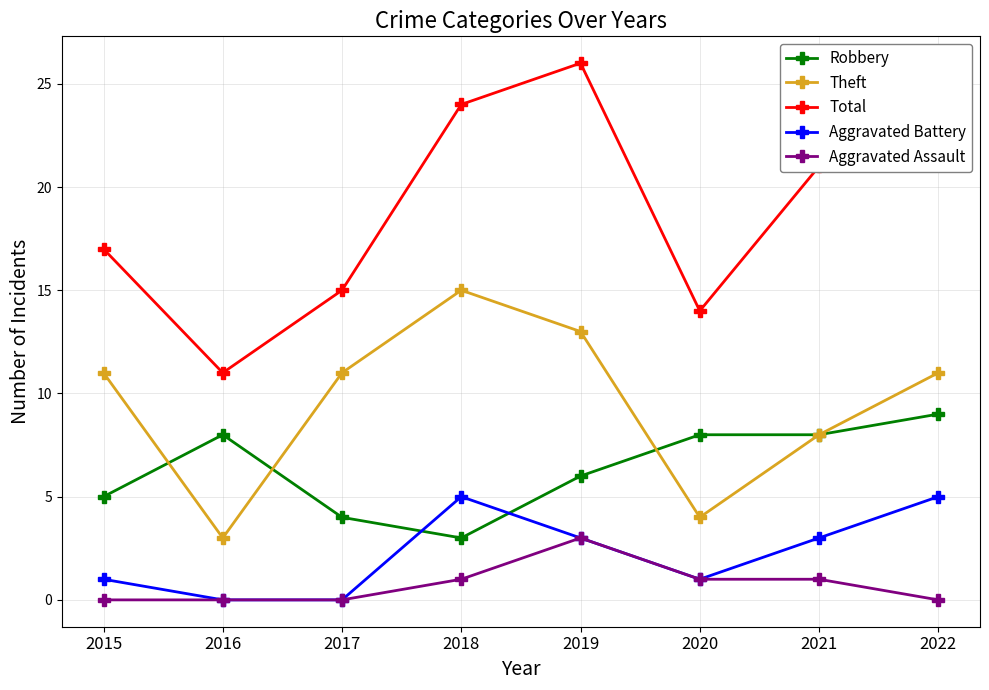

At how many categories does at least one series exceed 19?

4